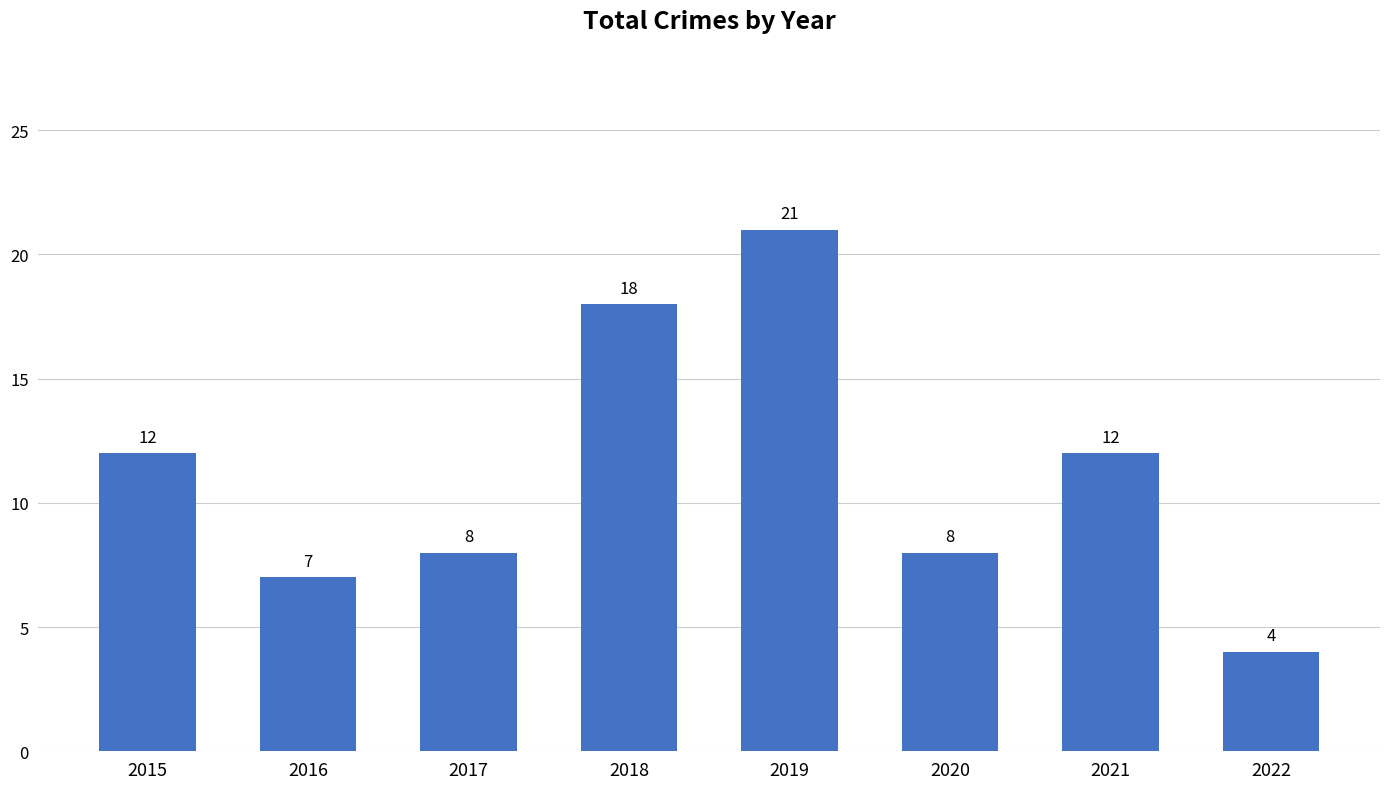

How many bars are there in total?

8